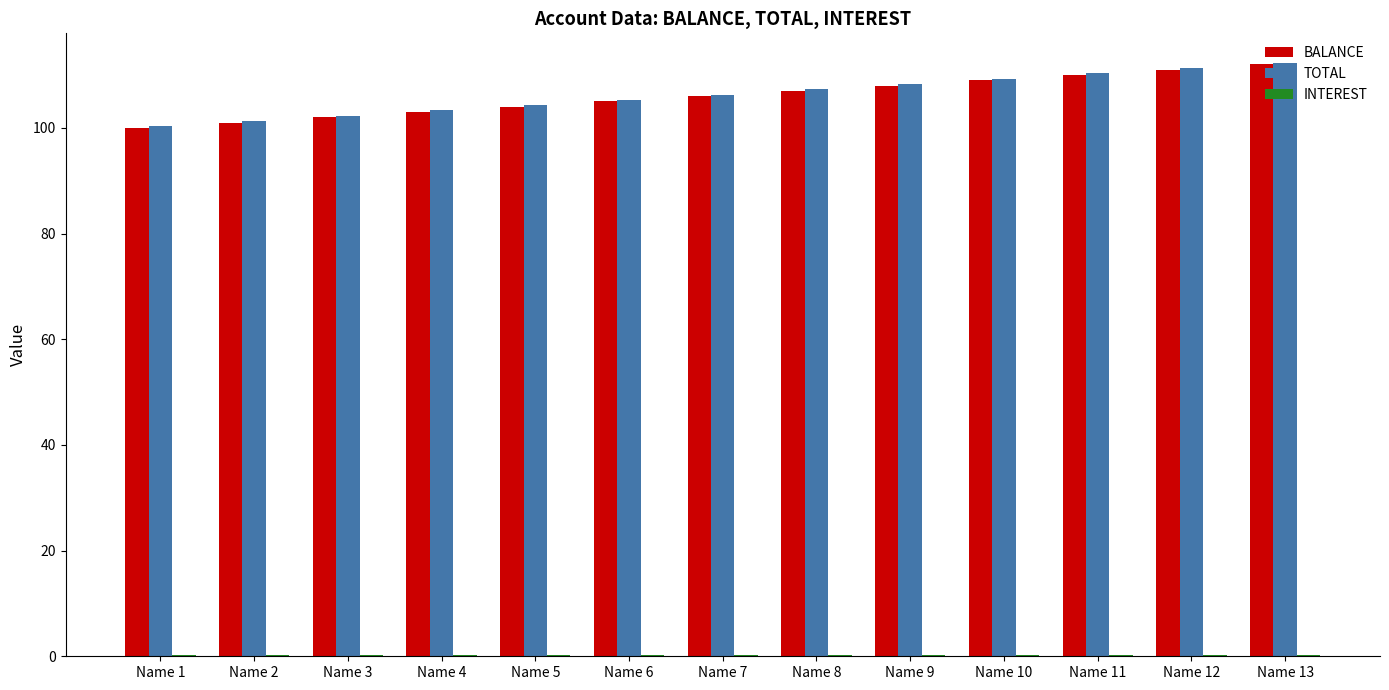

What is the sum of all TOTAL values?

1381.9